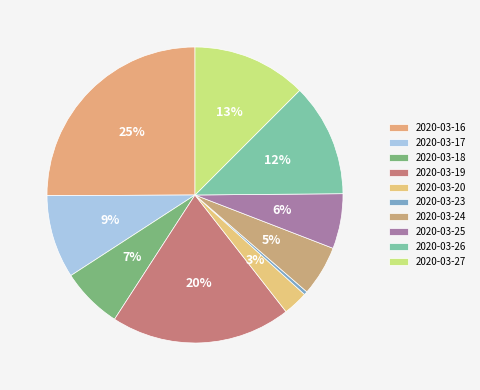

Which category has the biggest portion of the pie?

2020-03-16